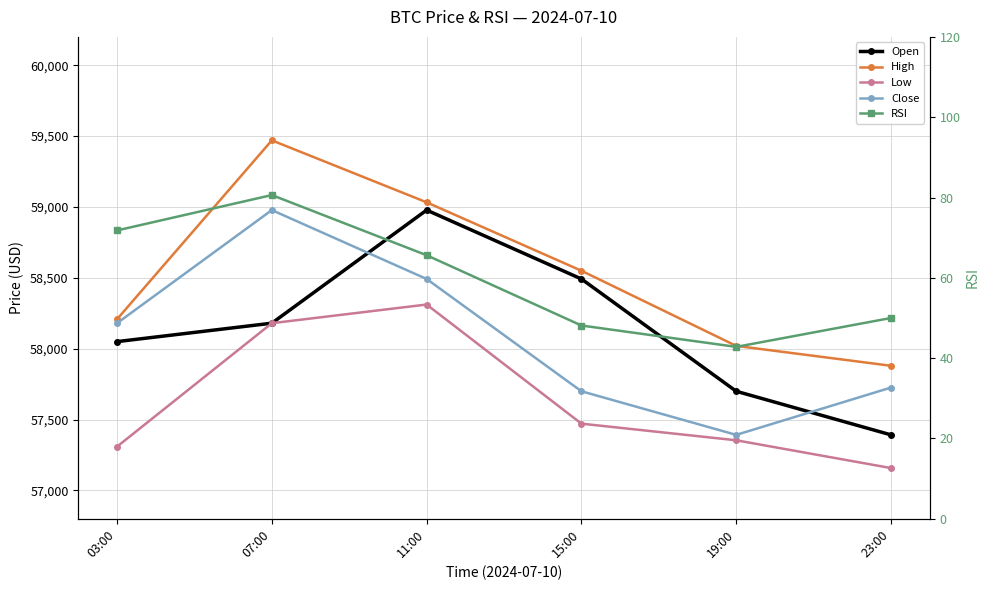

How many lines are shown in the chart?

5